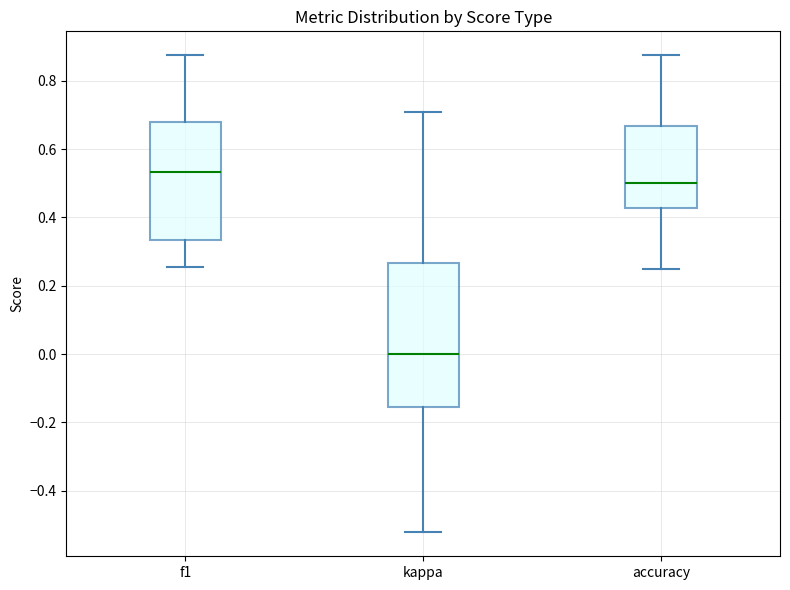

Which box's median line is the lowest?

kappa